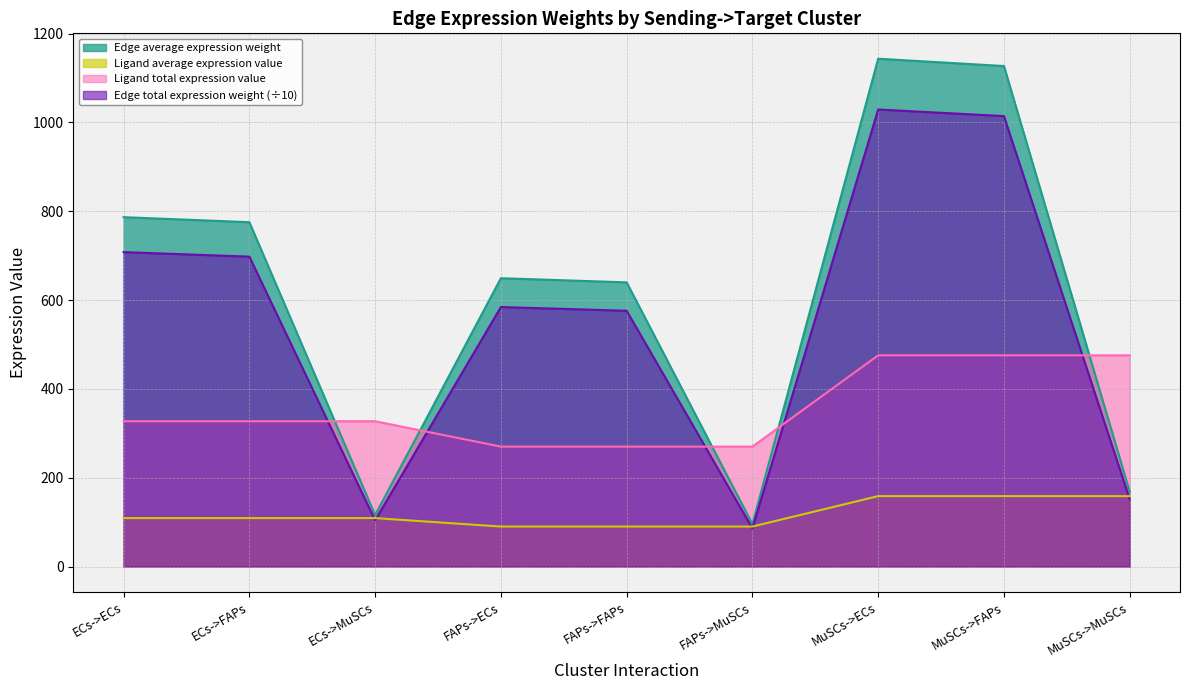

At how many categories does at least one series exceed 679?

4